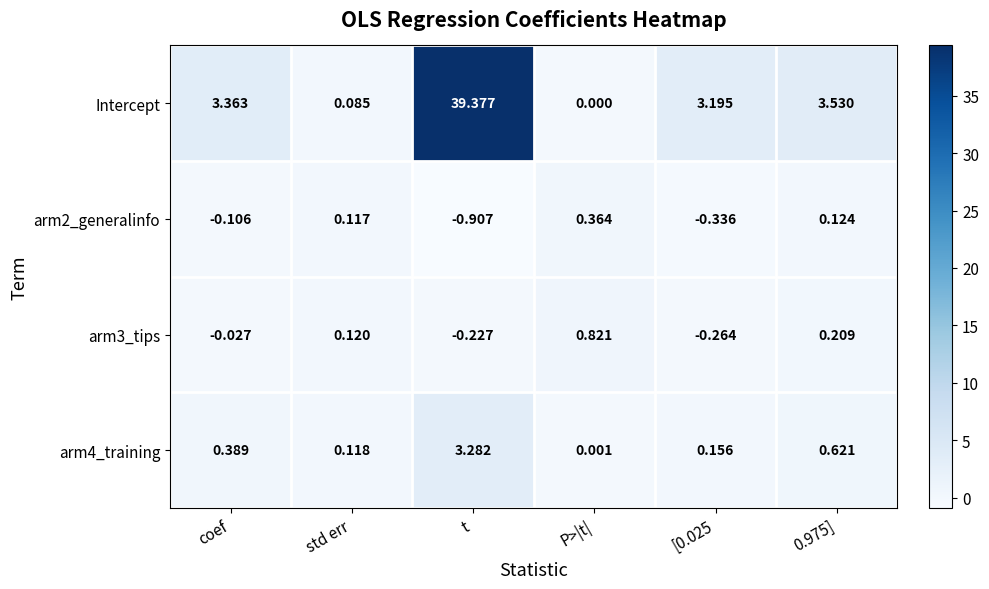

Which category has the highest value in the arm2_generalinfo series?

P>|t|